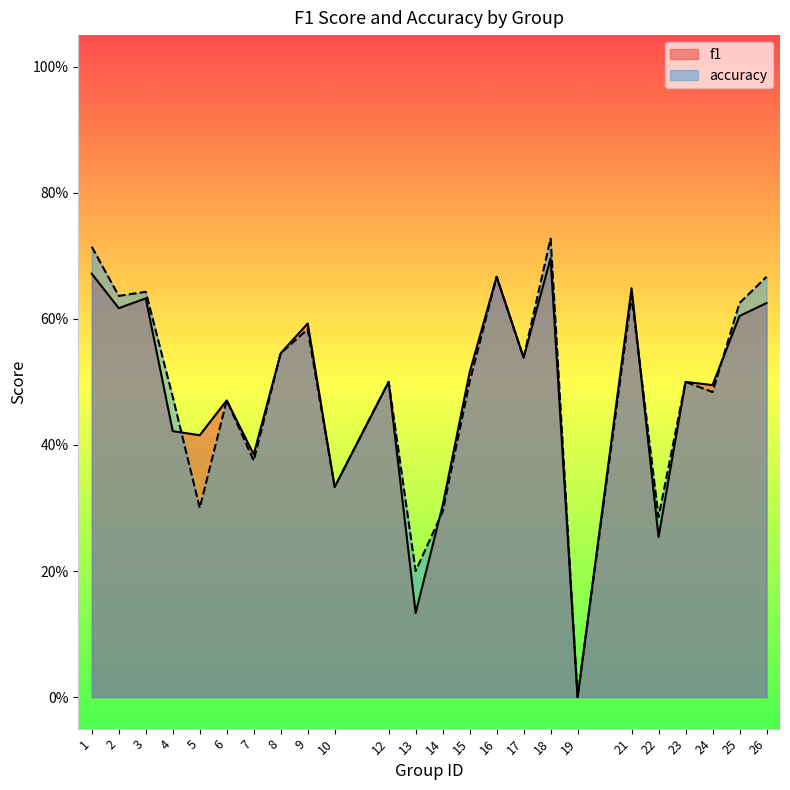

List the series in order of their peak value, highest first.

accuracy, f1